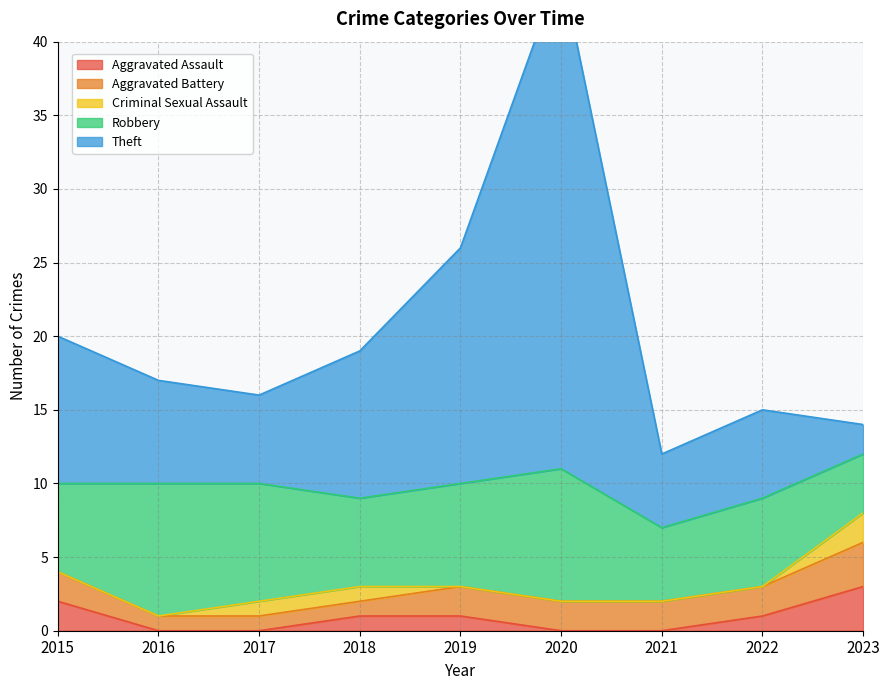

Does the chart display data point markers on the line(s)?

No